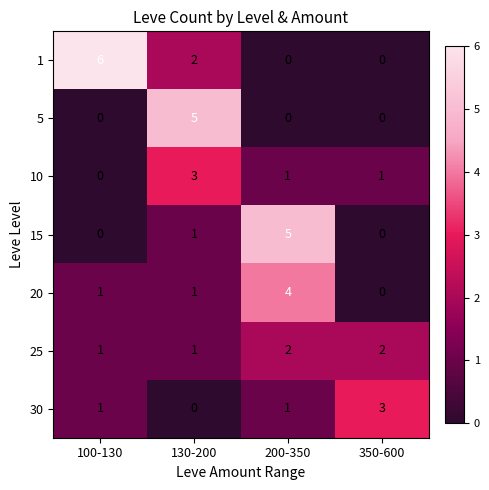

Which series changed the most between 100-130 and 130-200?

5